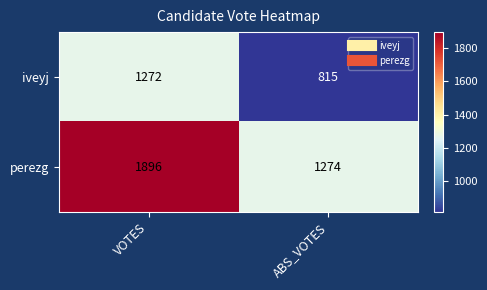

Rank the series by their average value, from lowest to highest.

iveyj, perezg